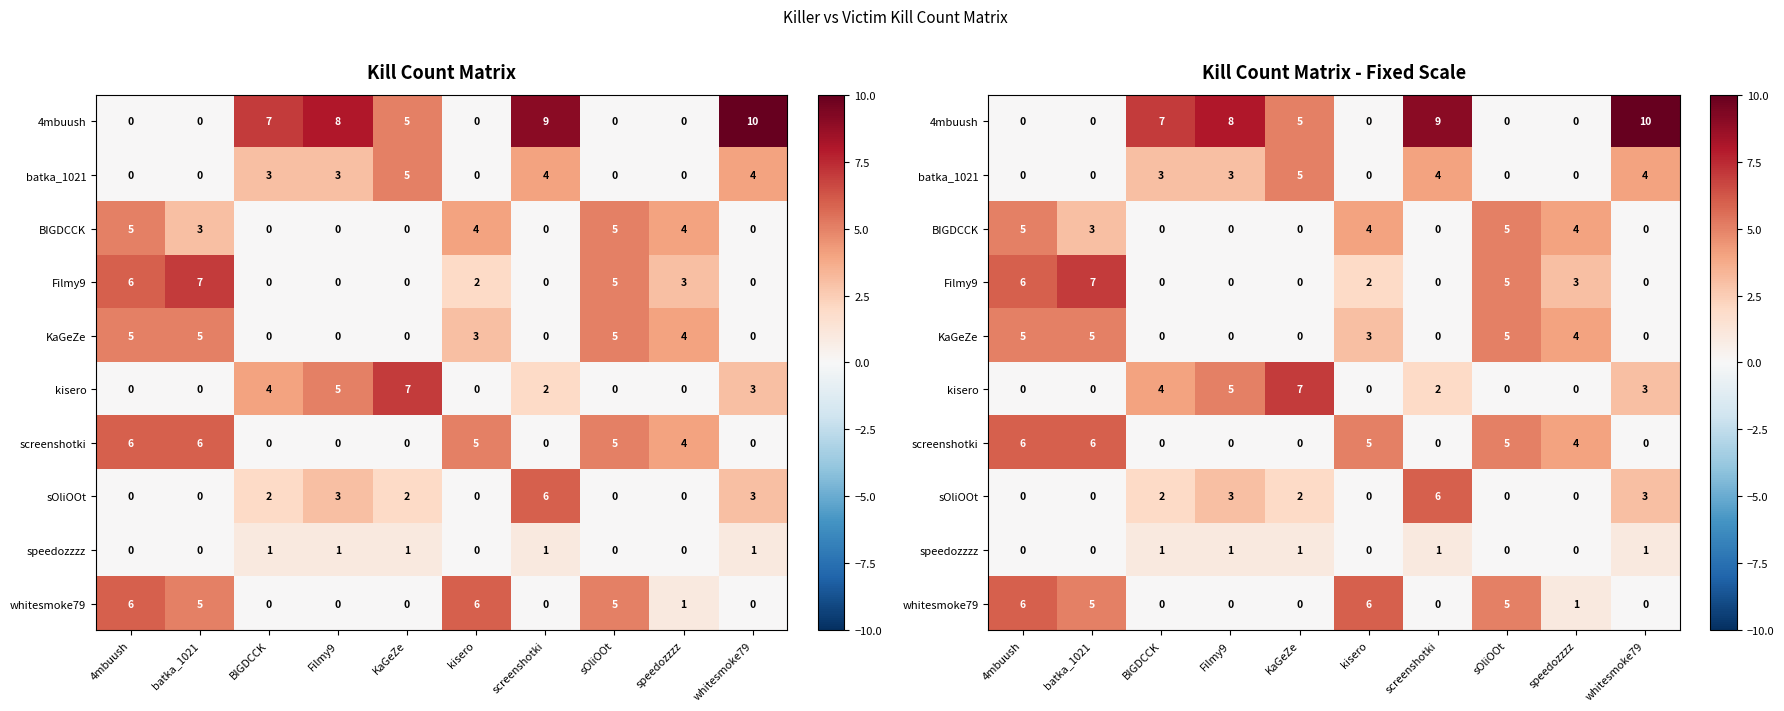

What is the difference between the whitesmoke79 values at Filmy9 and batka_1021?

5